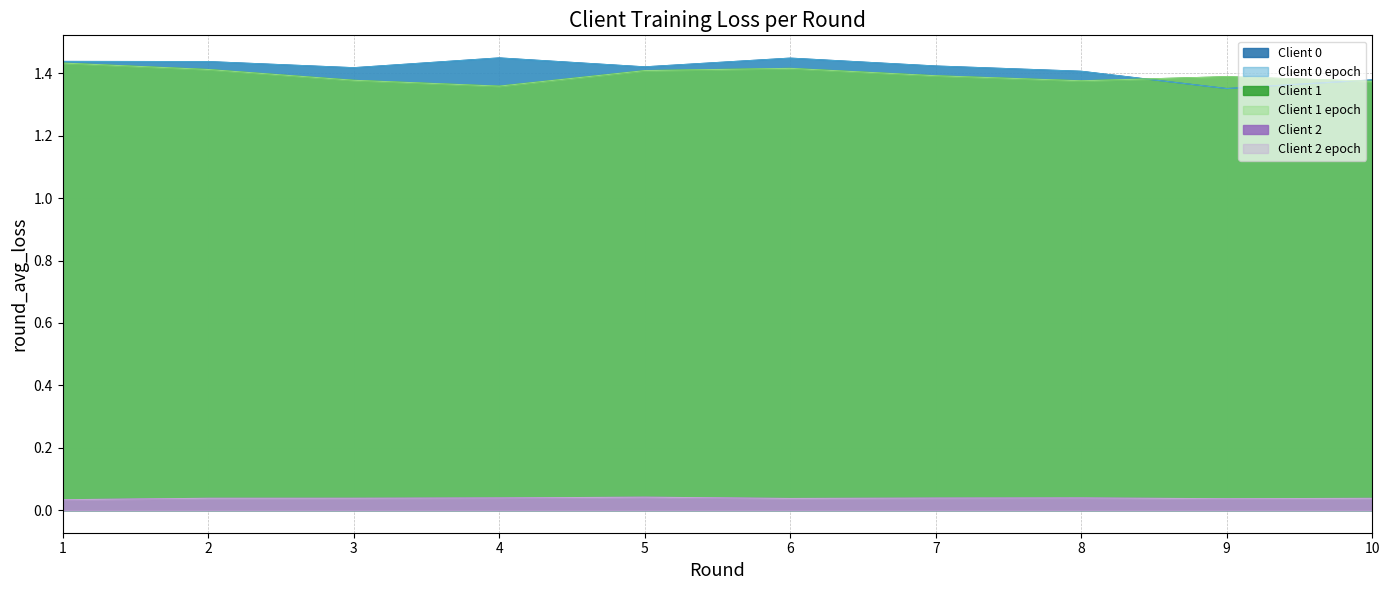

At which category does the chart reach its minimum across all series?

1